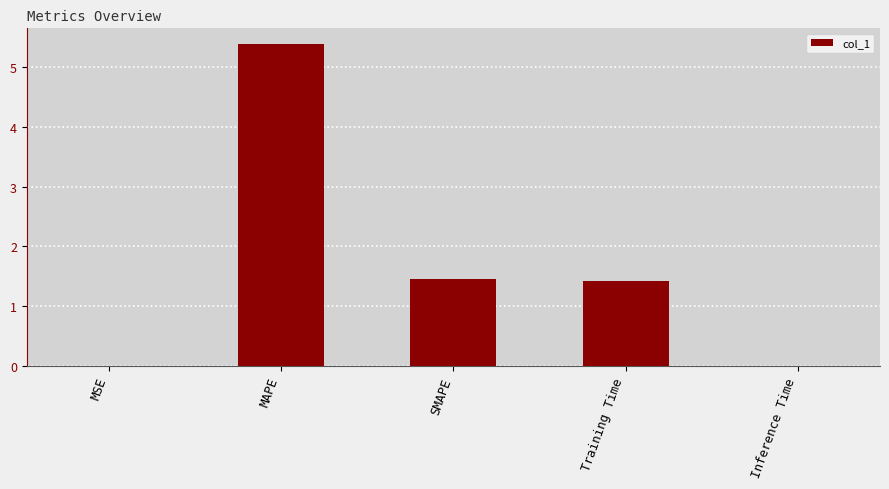

At which label does the data first exceed 1?

MAPE